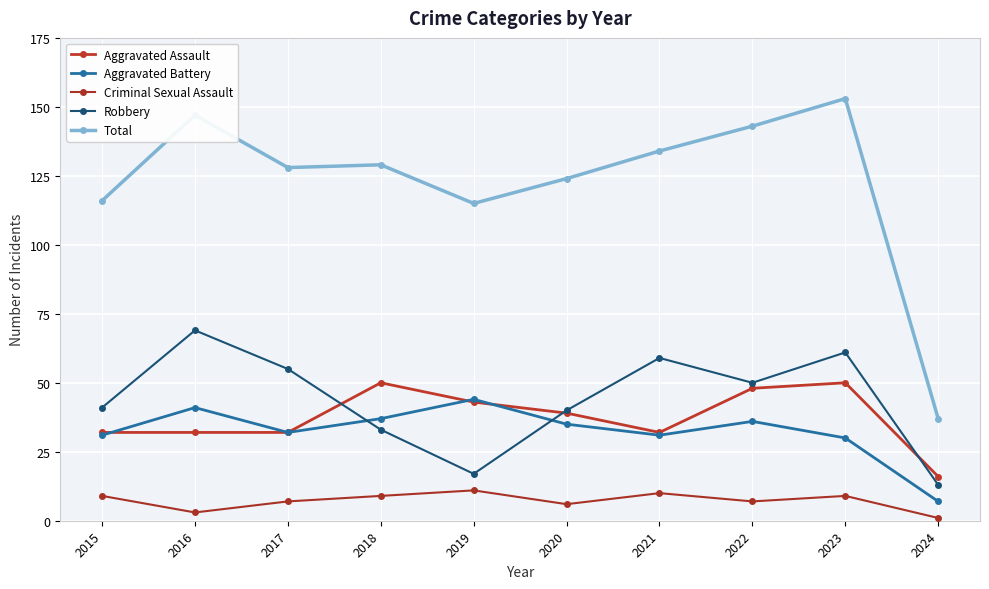

Where is the first local maximum for Aggravated Assault?

2018